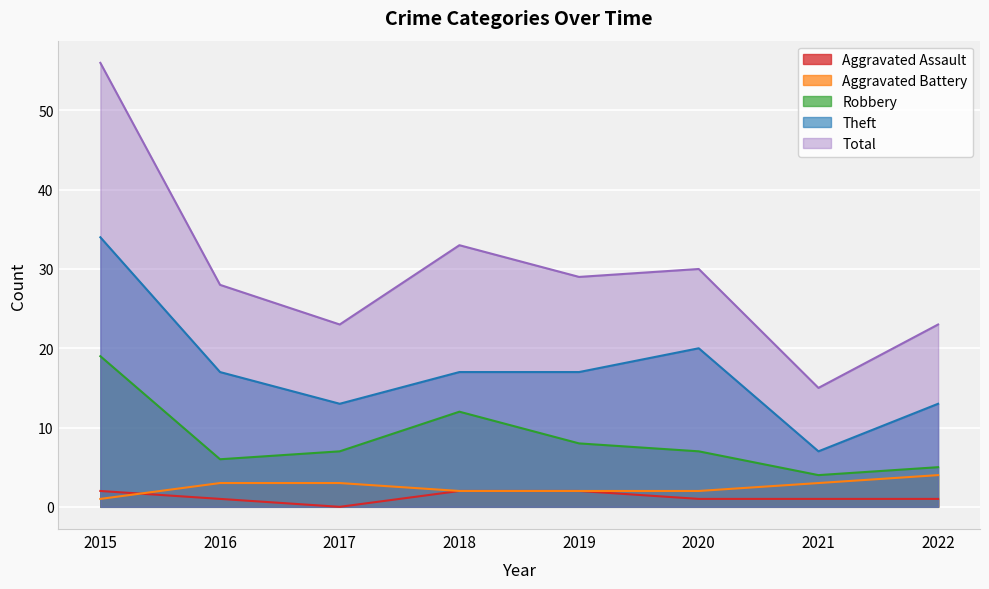

What is the average value of the Total series?

30